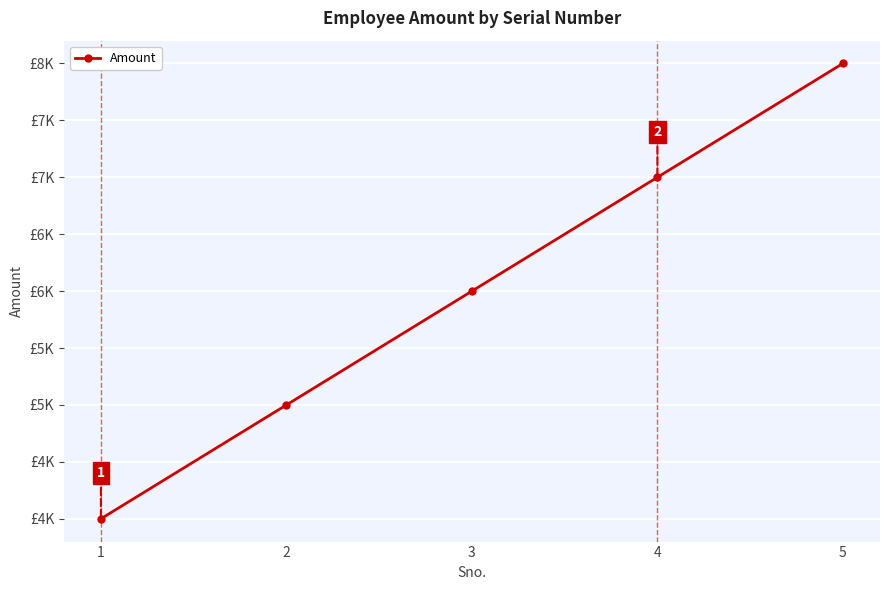

Does the chart have visible grid lines?

Yes